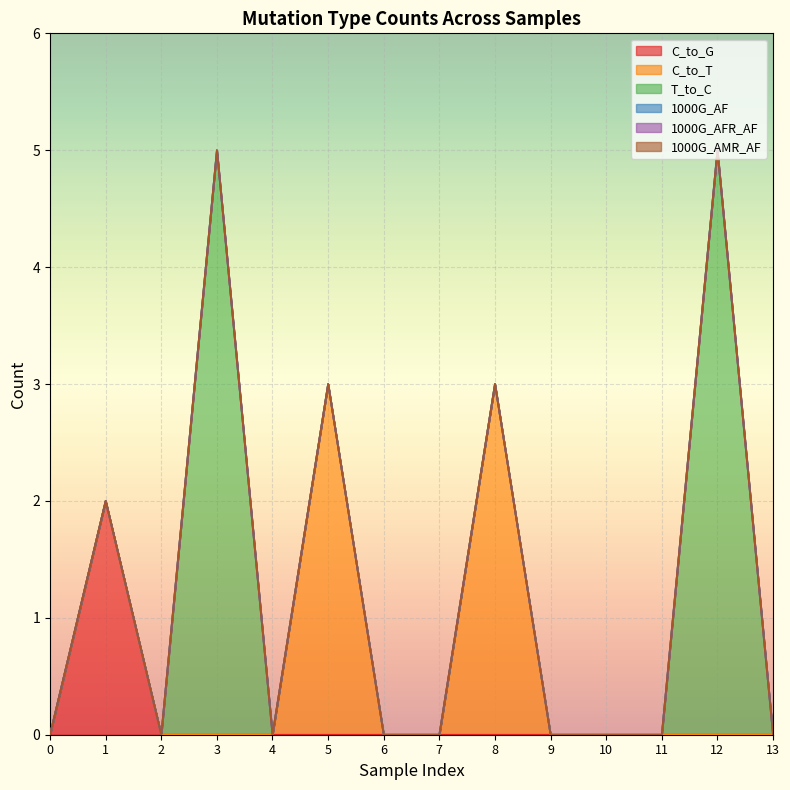

What is the highest value of the C_to_G series?

2